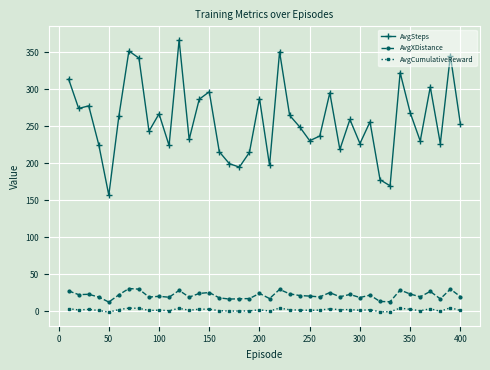

Which series has the largest total across all categories?

AvgSteps